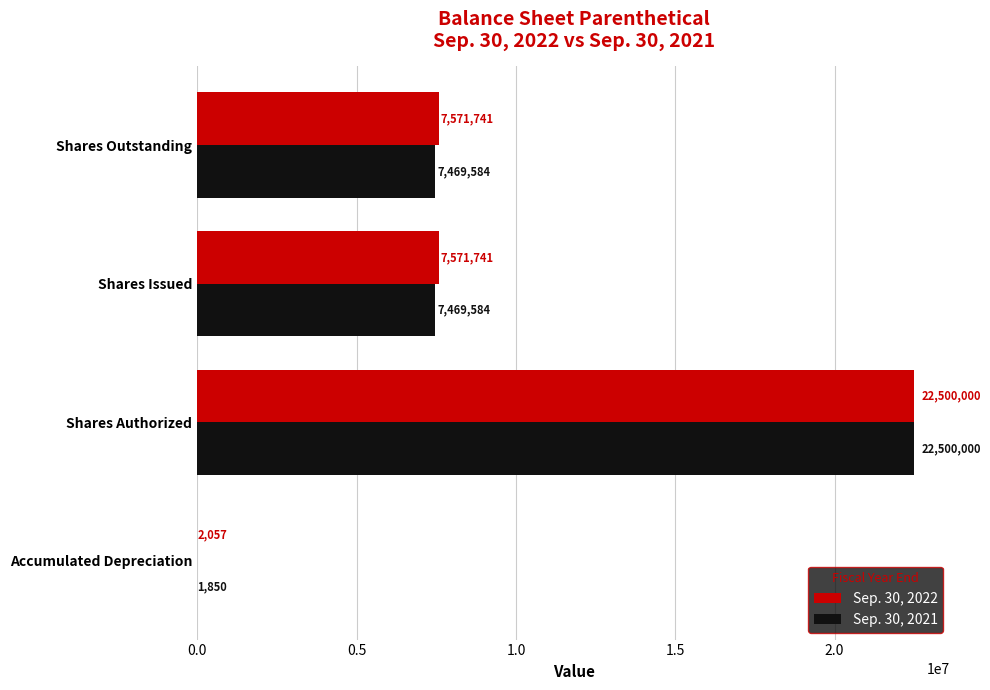

Count the number of categories in the chart.

4